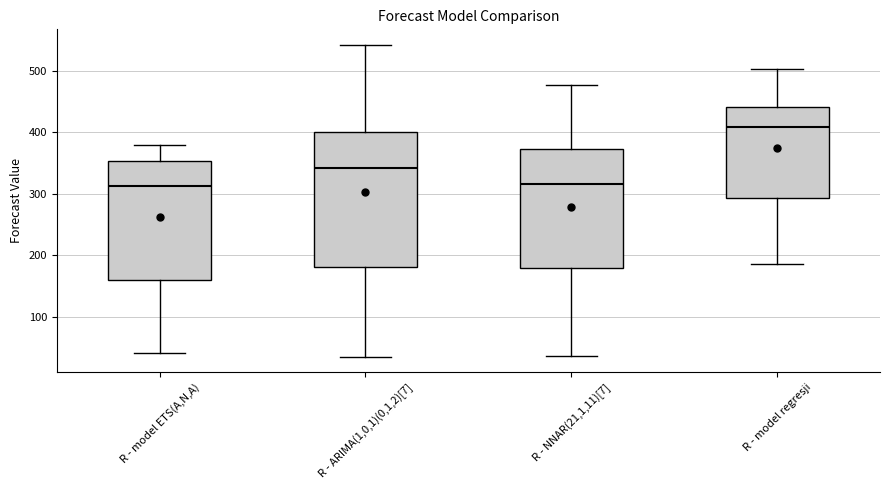

Reading left to right, transcribe this box plot: for each box, give where its median line is, the range the box spans, and where its two whiskers end, as read against the y-axis. The values are not printed on the chart, so give them approximately, as read against the axis.

R - model ETS(A,N,A): median 310, box 160 to 350, whiskers 40 to 380
R - ARIMA(1,0,1)(0,1,2)[7]: median 340, box 180 to 400, whiskers 30 to 540
R - NNAR(21,1,11)[7]: median 320, box 180 to 370, whiskers 40 to 480
R - model regresji: median 410, box 290 to 440, whiskers 190 to 500